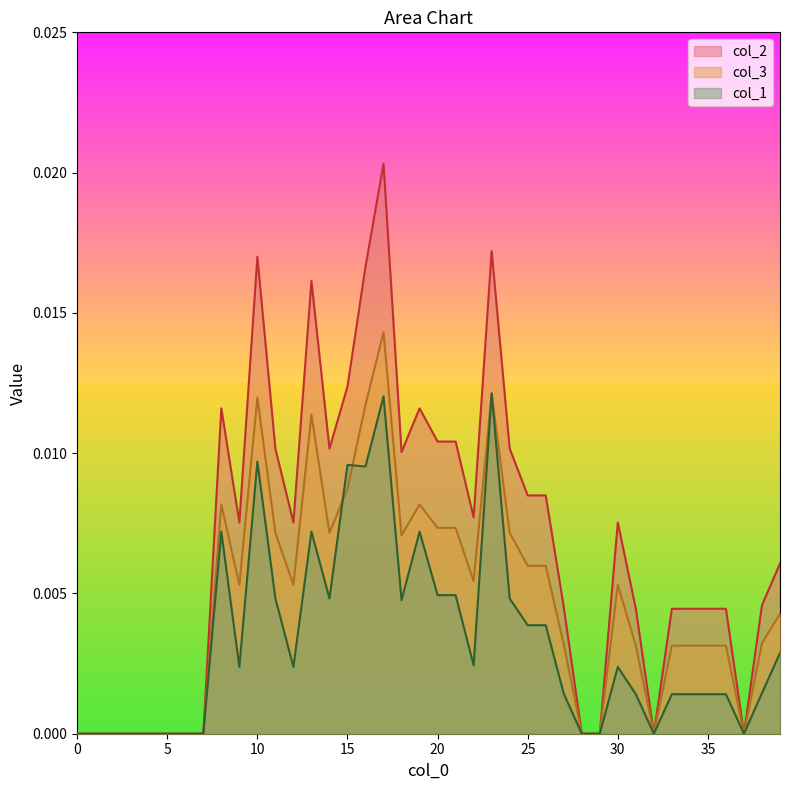

How many intersections are there between col_3 and col_1?

4